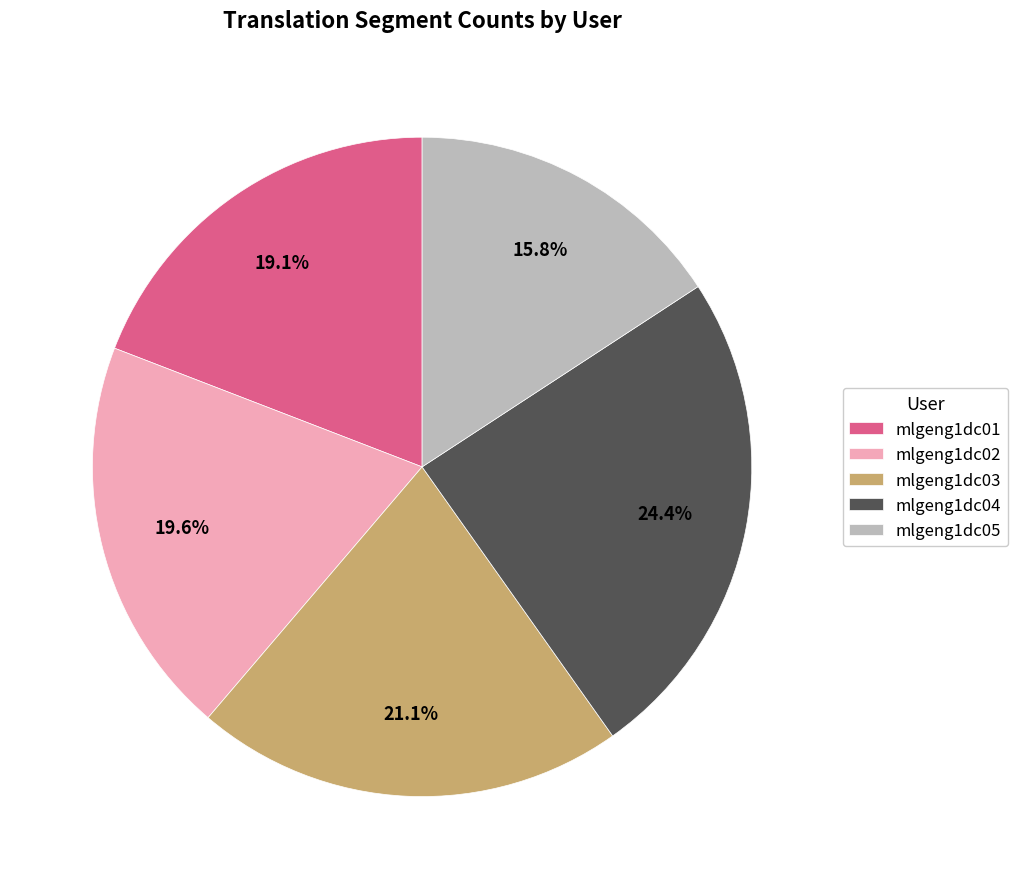

Is there any slice that represents more than half of the pie?

No